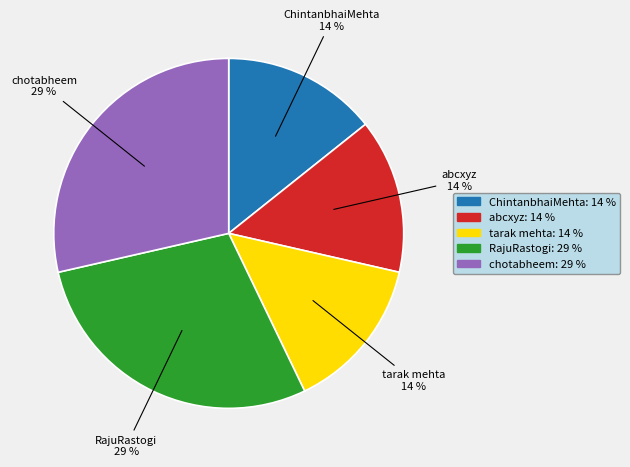

Combined, do abcxyz and tarak mehta account for over 50%?

No